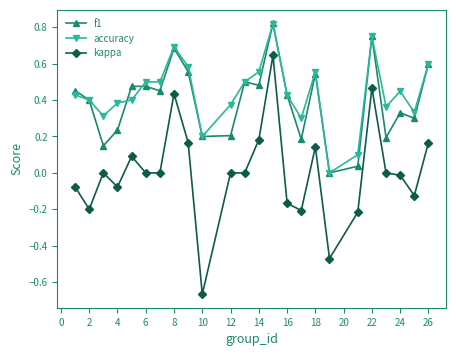

True or false: accuracy has more than 0 points higher than both neighbors.

True